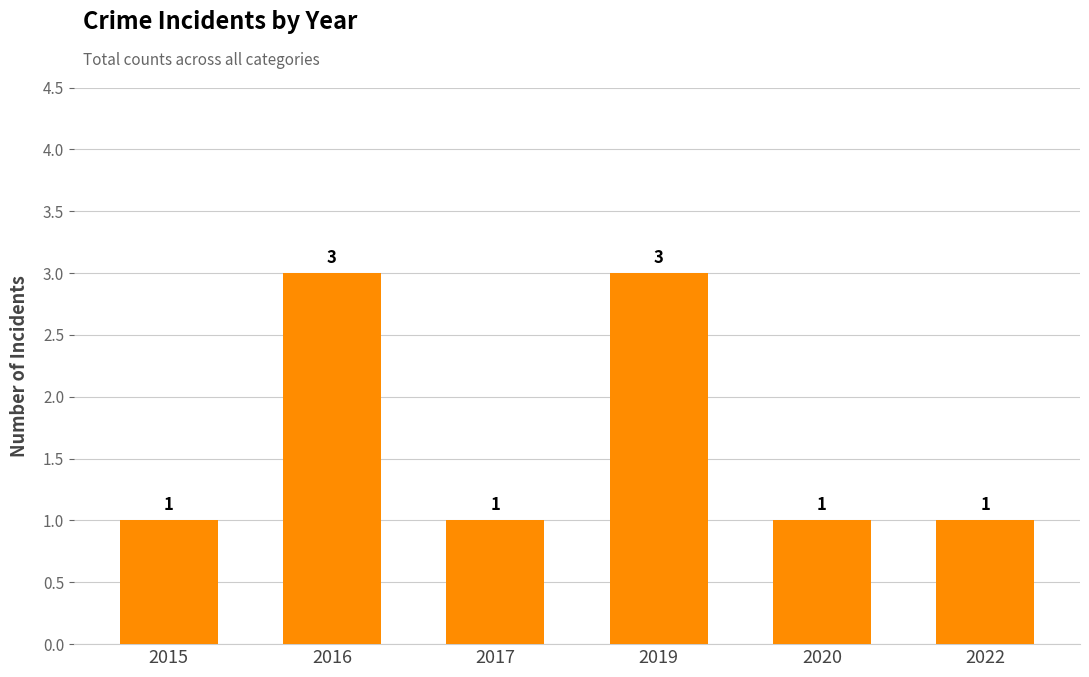

Count the values in the range 1 to 3.

6